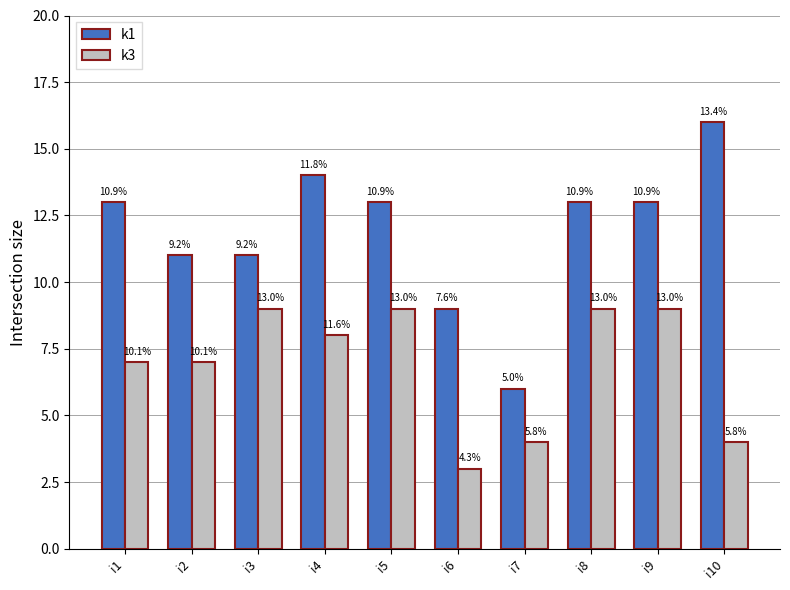

Are the bars horizontal?

No